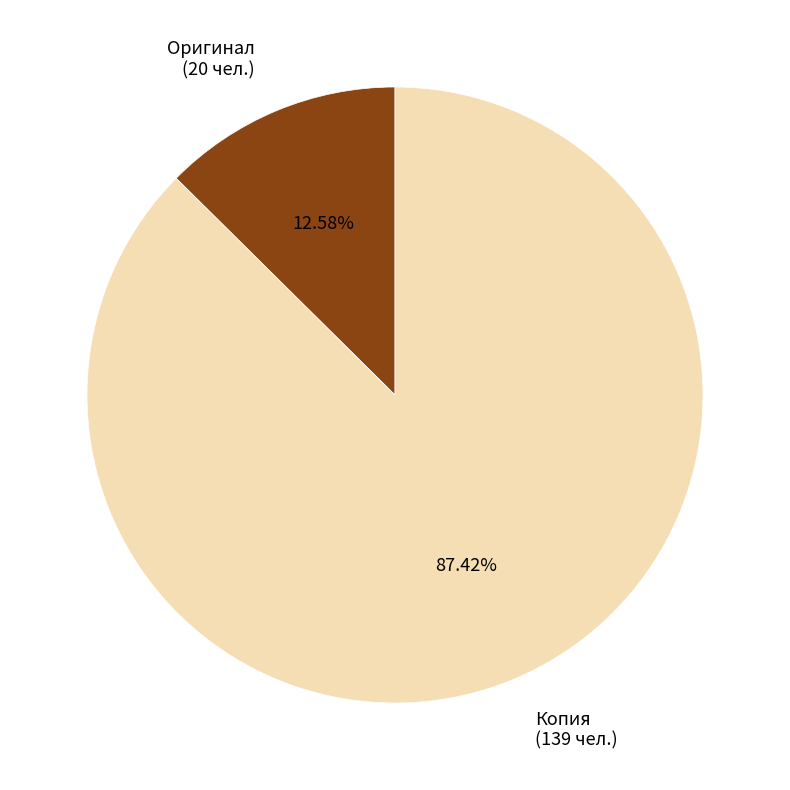

To the nearest percent, what percentage of the pie is Оригинал?

13%